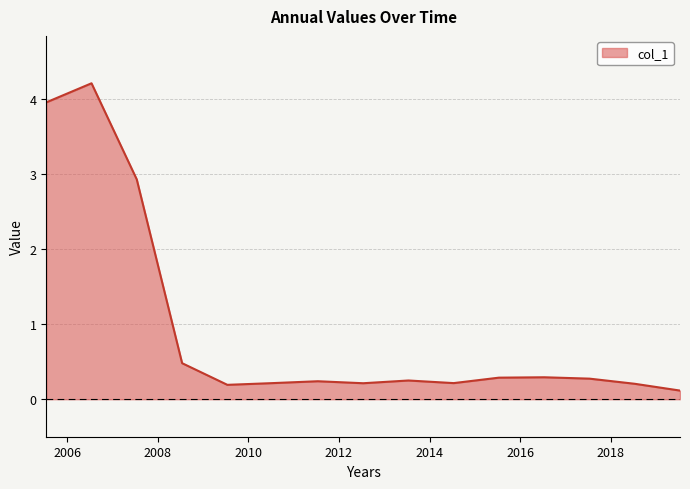

Does the chart display data point markers on the line(s)?

No